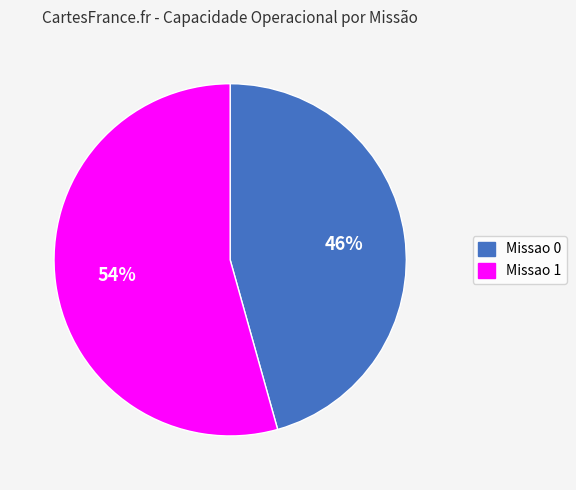

Which slice represents more than half of the pie?

Missao 1